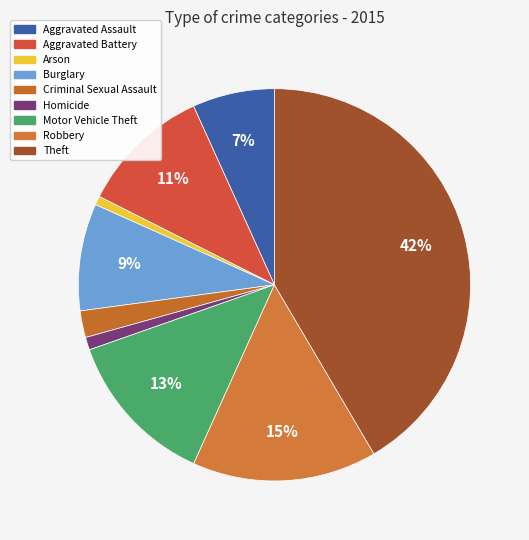

How many segments does this pie chart have?

9